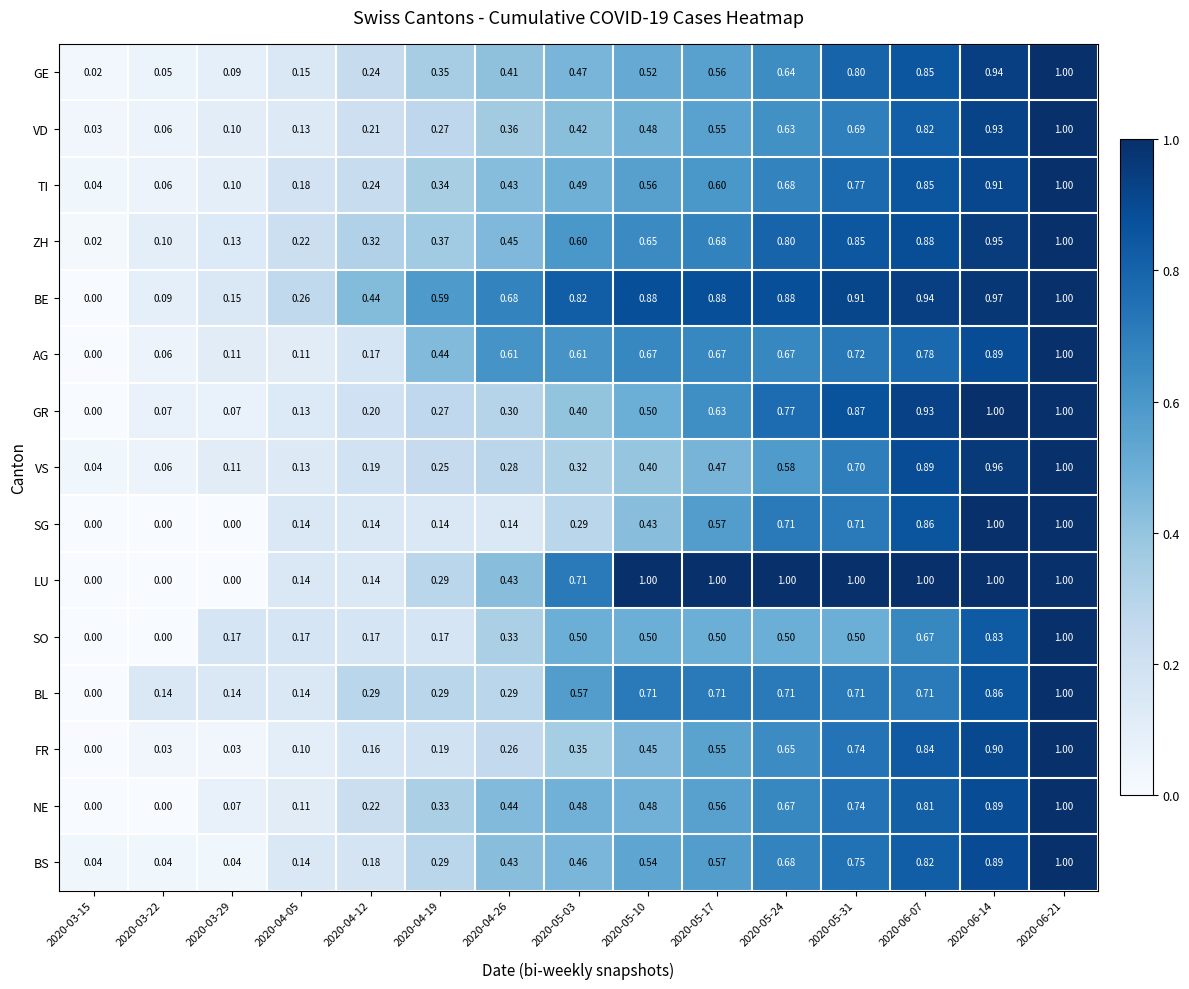

What is the maximum value shown in the chart?

1.0